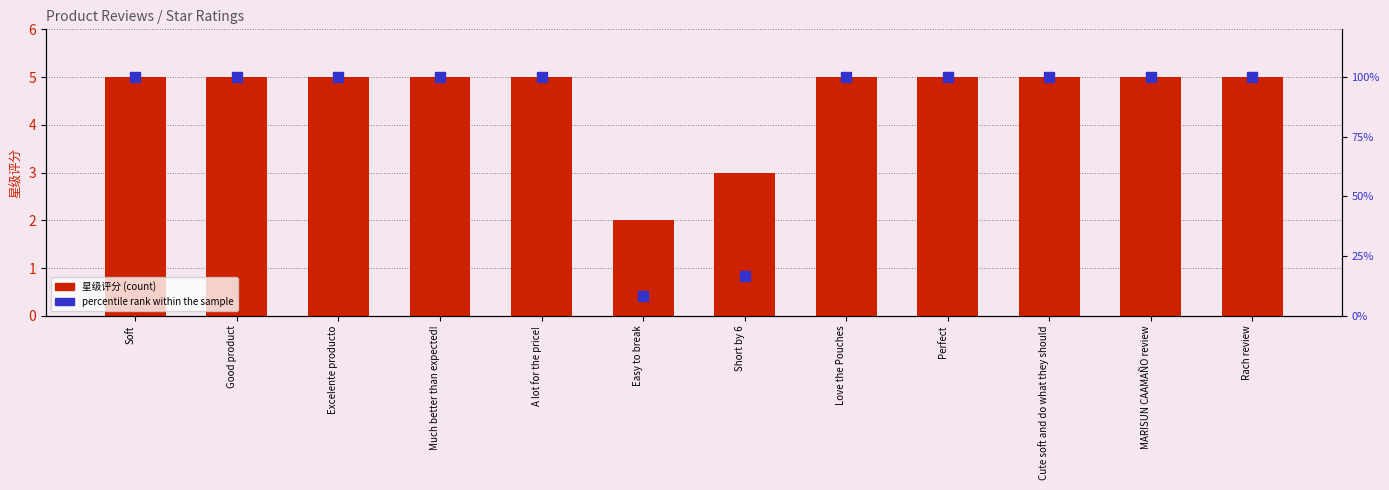

At which category is the sum across all series the highest?

Soft